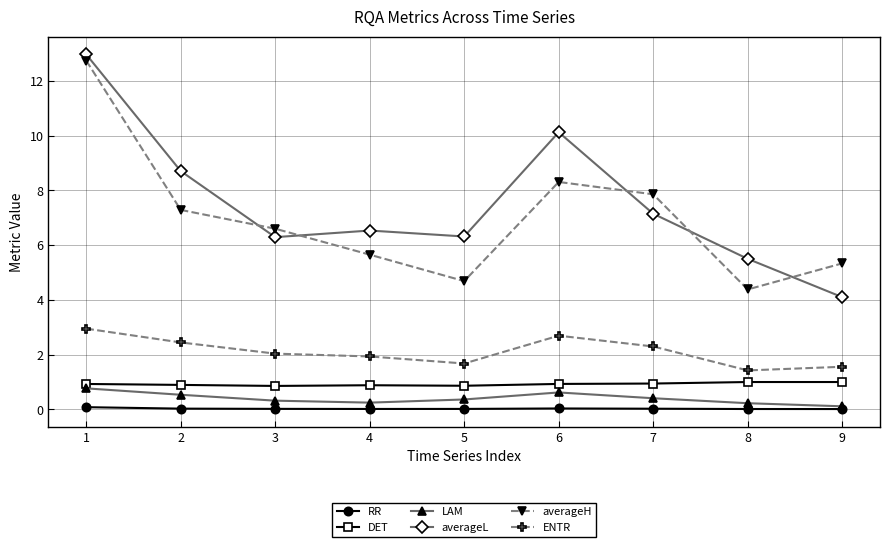

List the series in order of their peak value, highest first.

averageL, averageH, ENTR, DET, LAM, RR